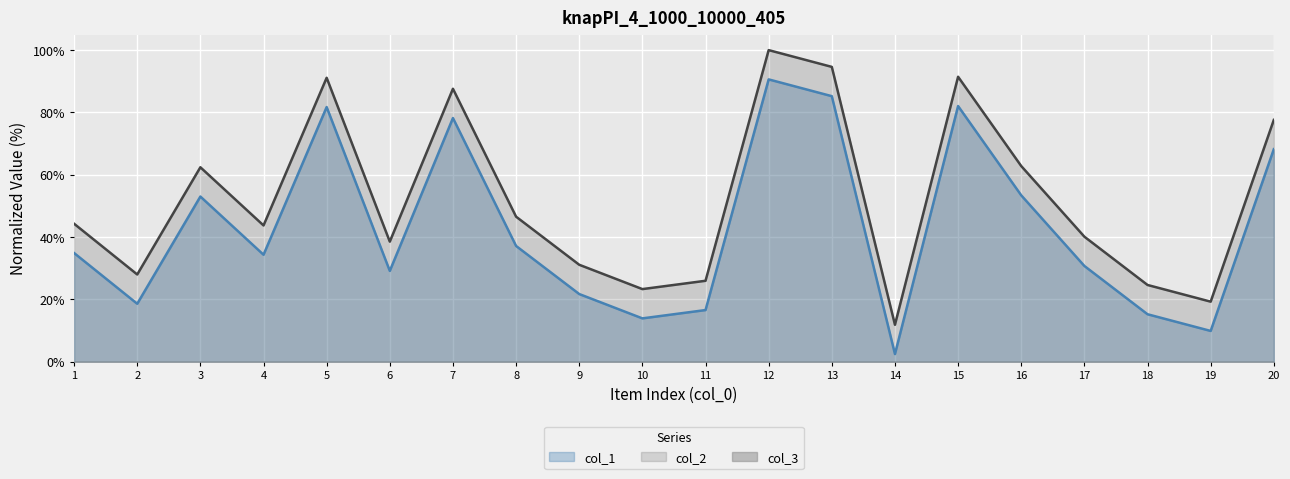

Rank the series by their average value, from highest to lowest.

col_2, col_1